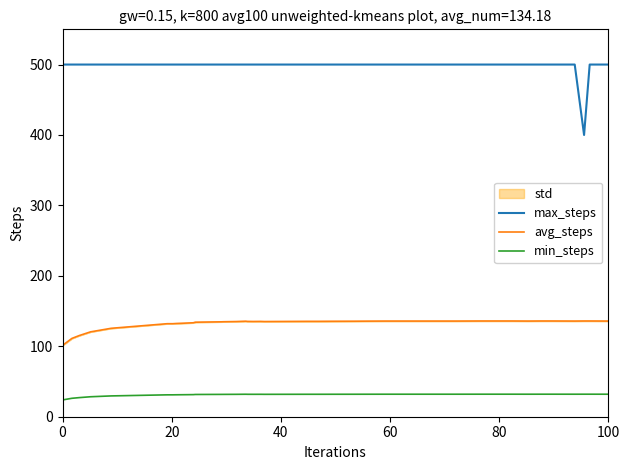

True or false: min_steps and max_steps intersect in this chart.

False